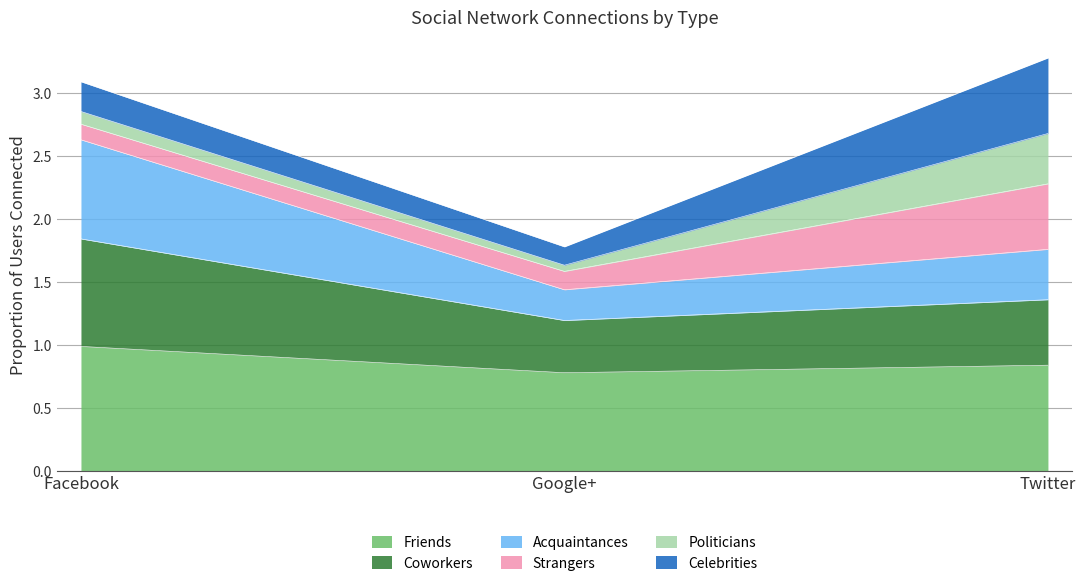

Which category has the highest value in the Friends series?

Facebook